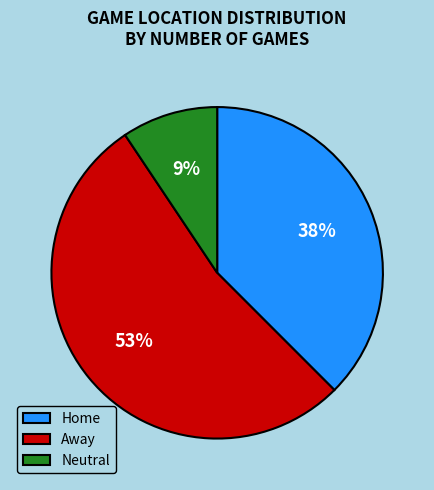

How many slices are in this pie chart?

3